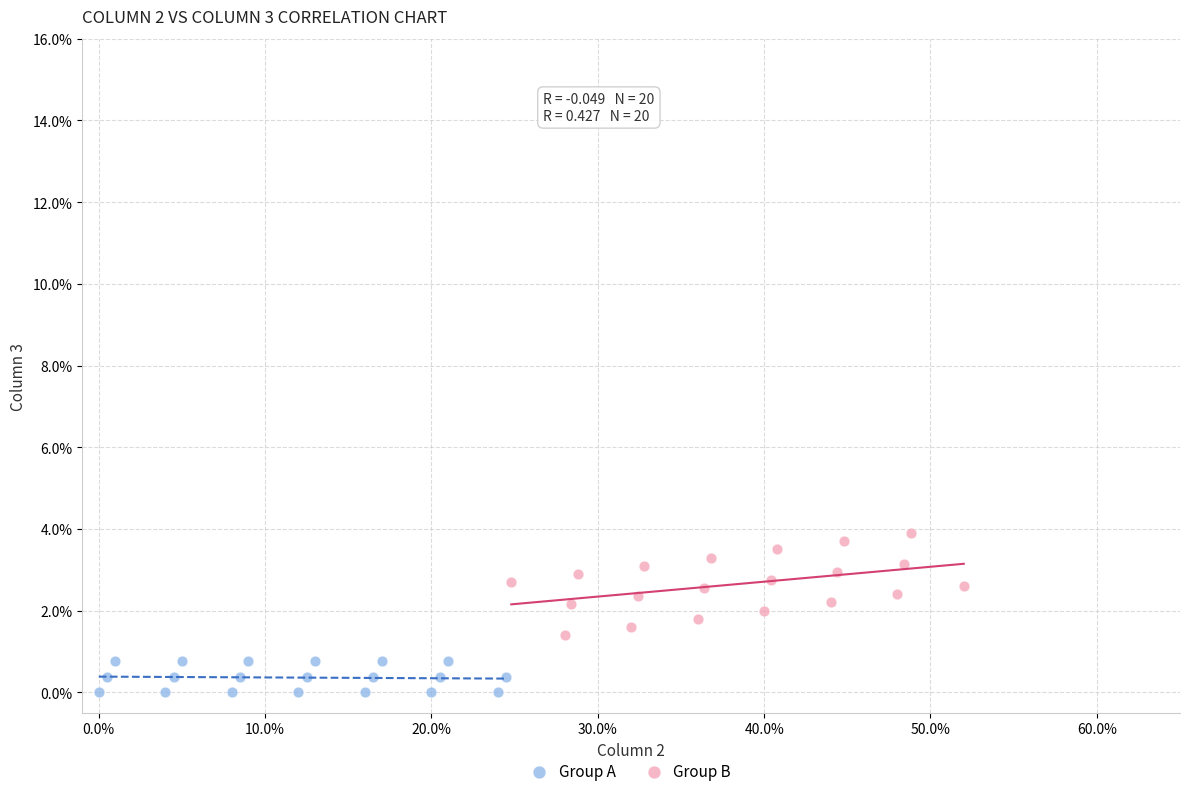

What are all the series names shown in the legend?

Group A, Group B